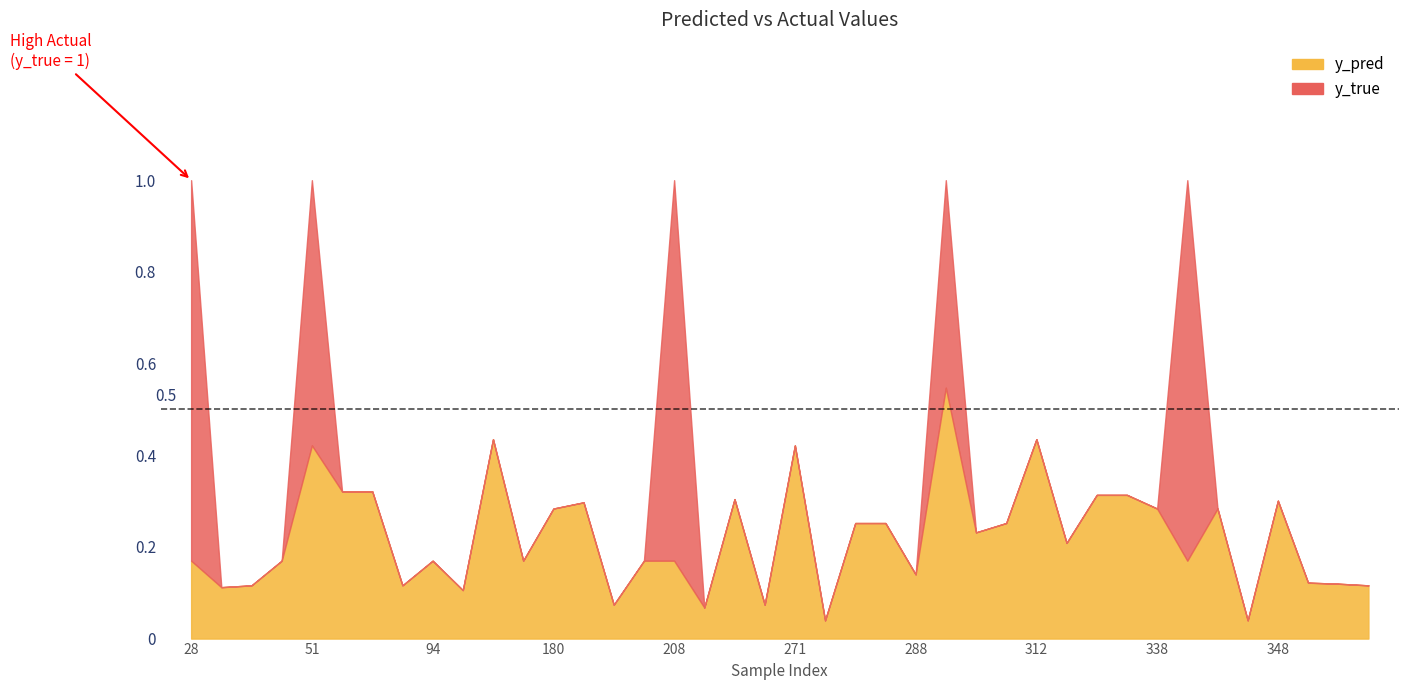

Which series ends up on top after the final intersection of y_pred and y_true?

y_pred